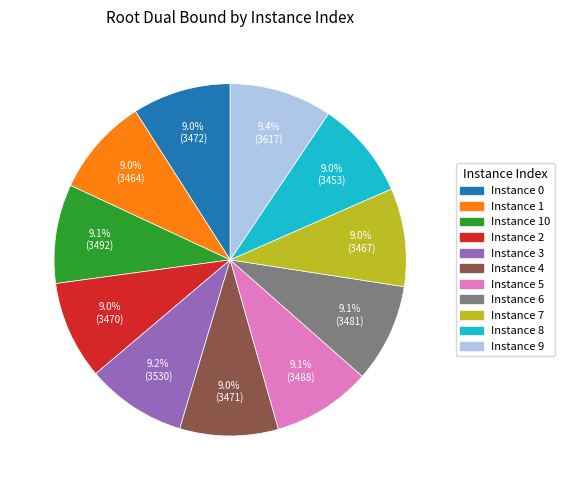

Does Instance 1 represent more than half of the total?

No